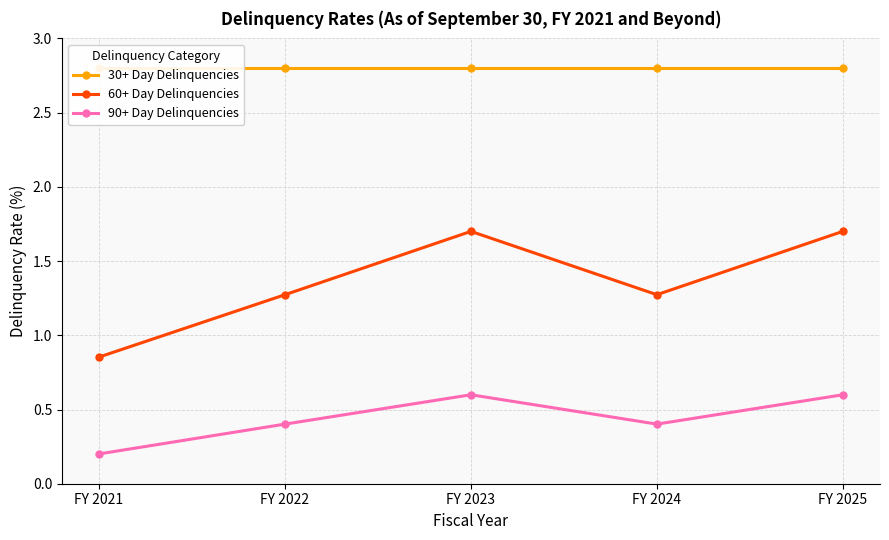

Which series has the widest spread of values?

60+ Day Delinquencies